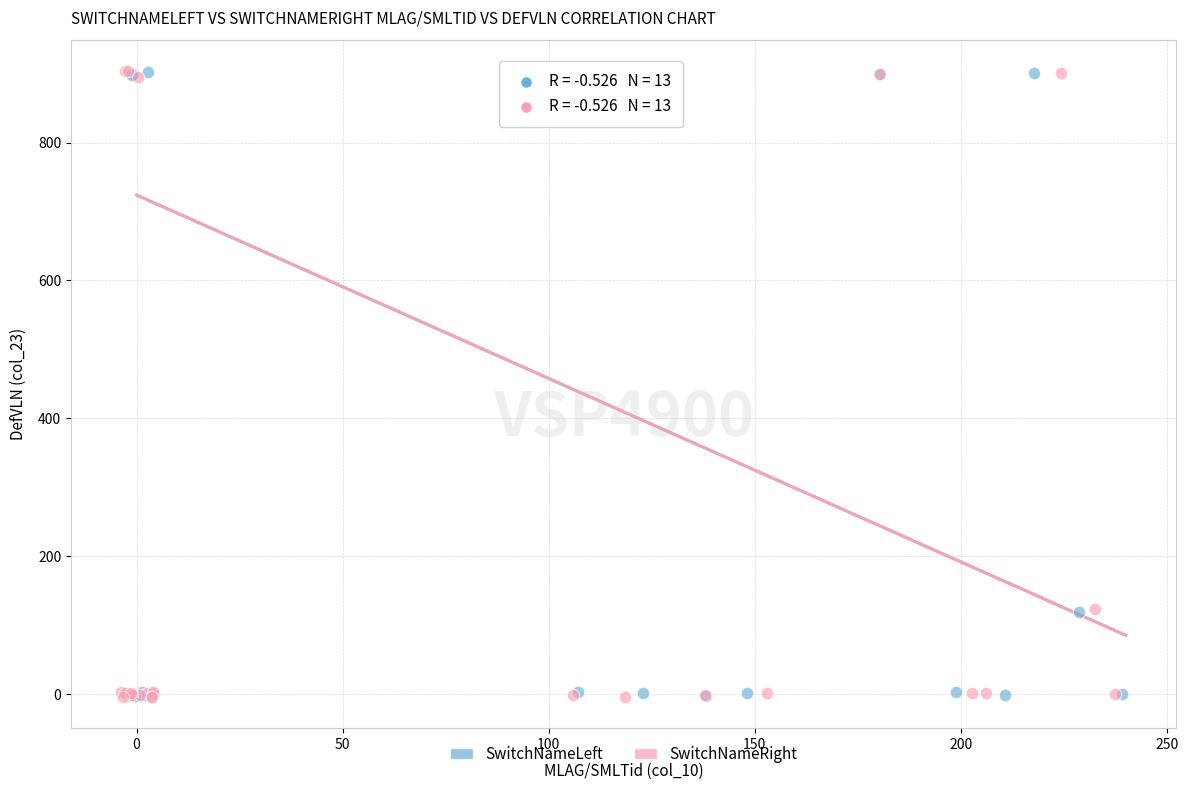

Which series has the largest Y range (max minus min)?

SwitchNameRight